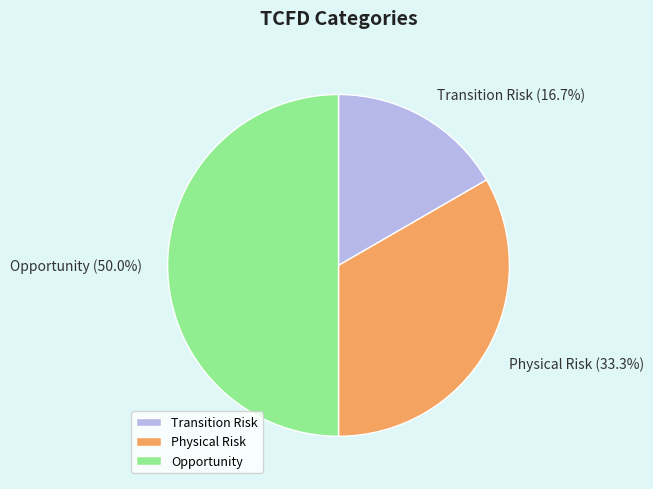

To the nearest percent, what percentage of the pie is Opportunity?

50%